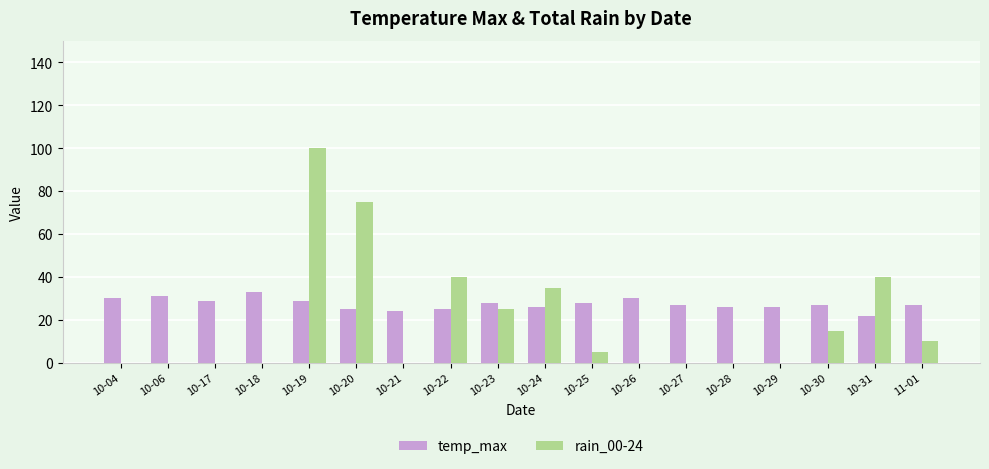

Which series has the largest total across all categories?

temp_max